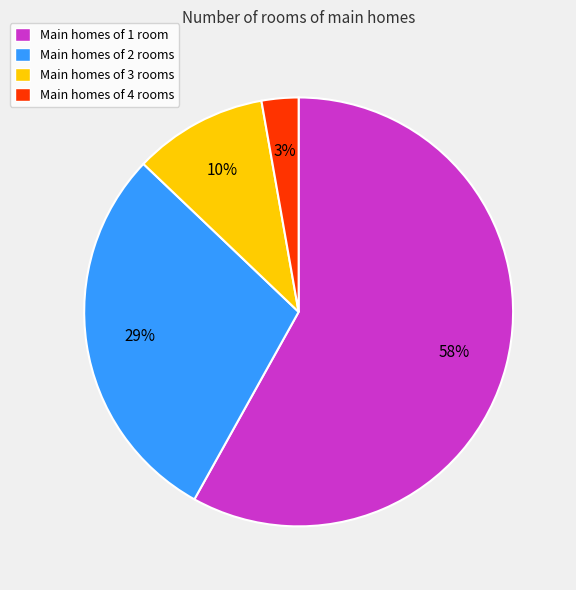

How many segments does this pie chart have?

4